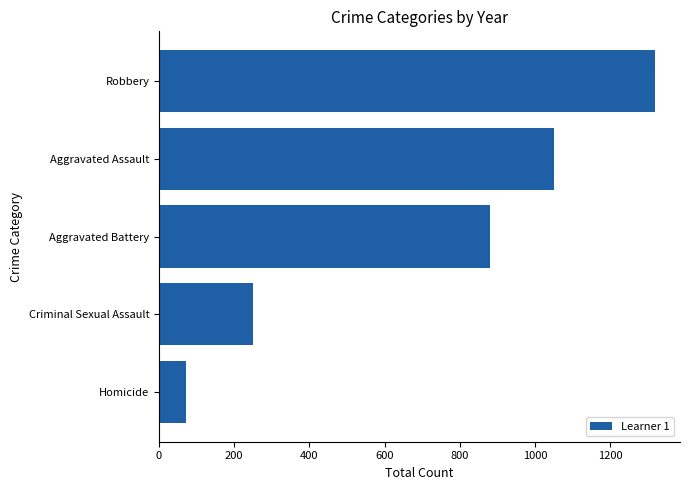

Count the number of data series in this chart.

1